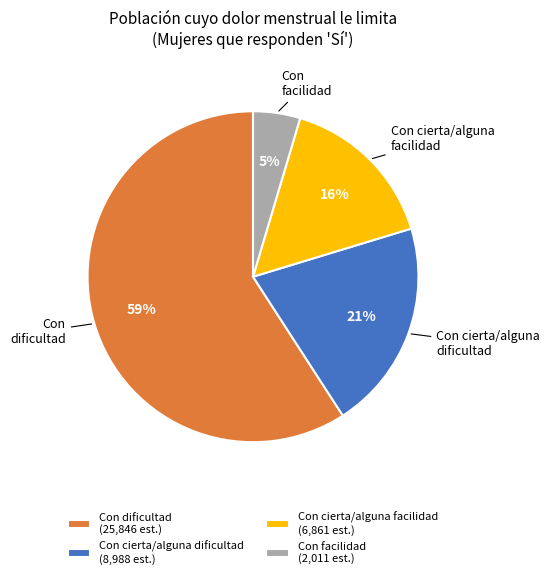

How many slices are in this pie chart?

4